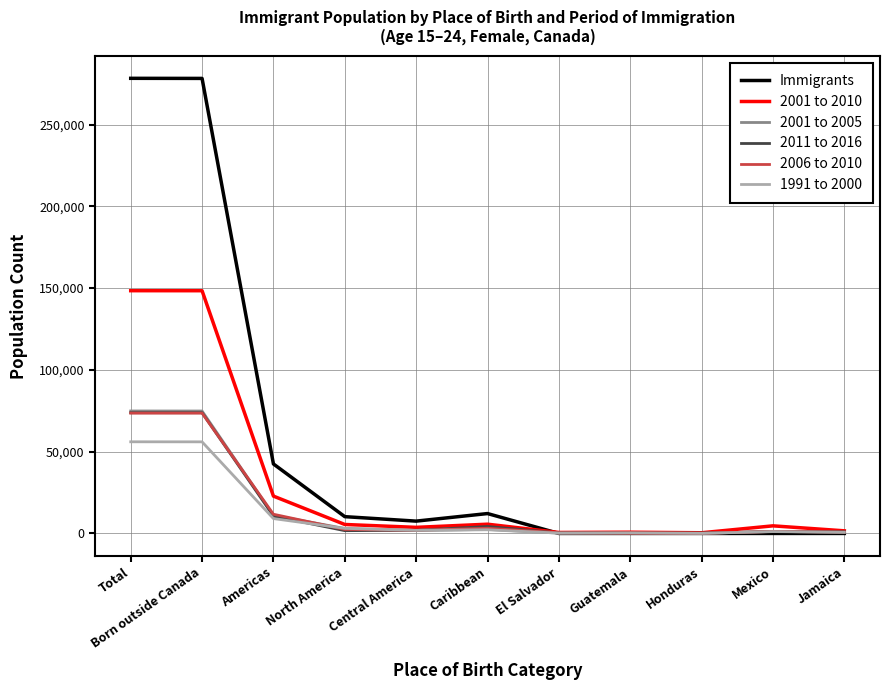

The 2006 to 2010 series shows 73570 at Total. True or false?

True